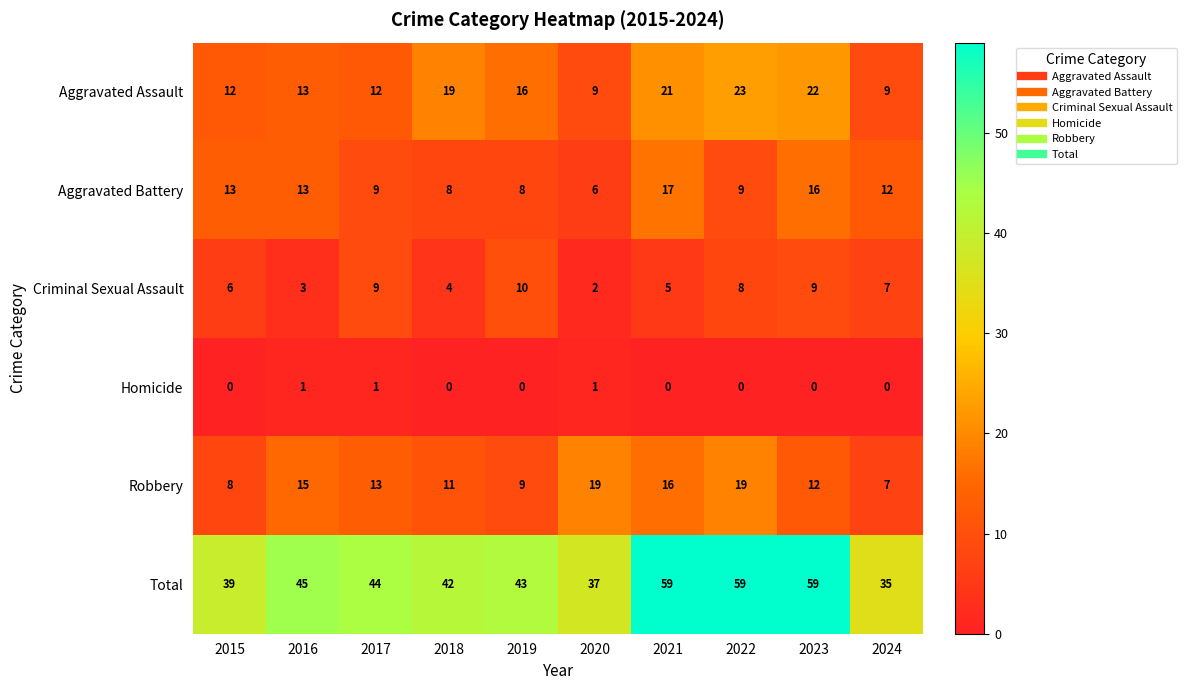

The value of Aggravated Assault at 2020 is 16. True or false?

False